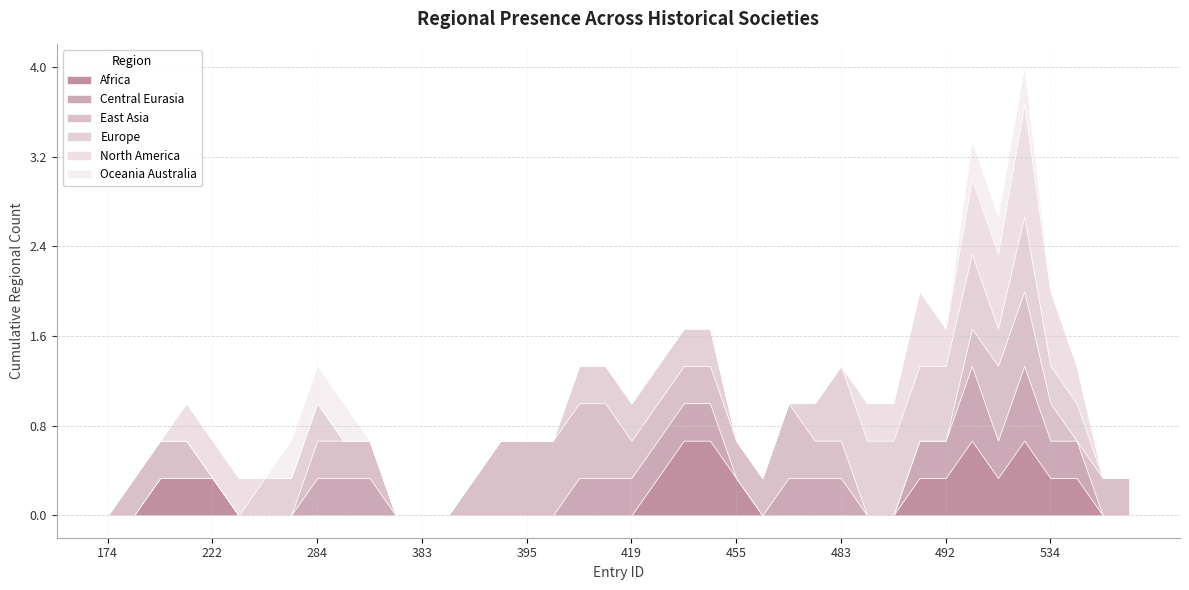

At which label is East Asia closest to 0?

174